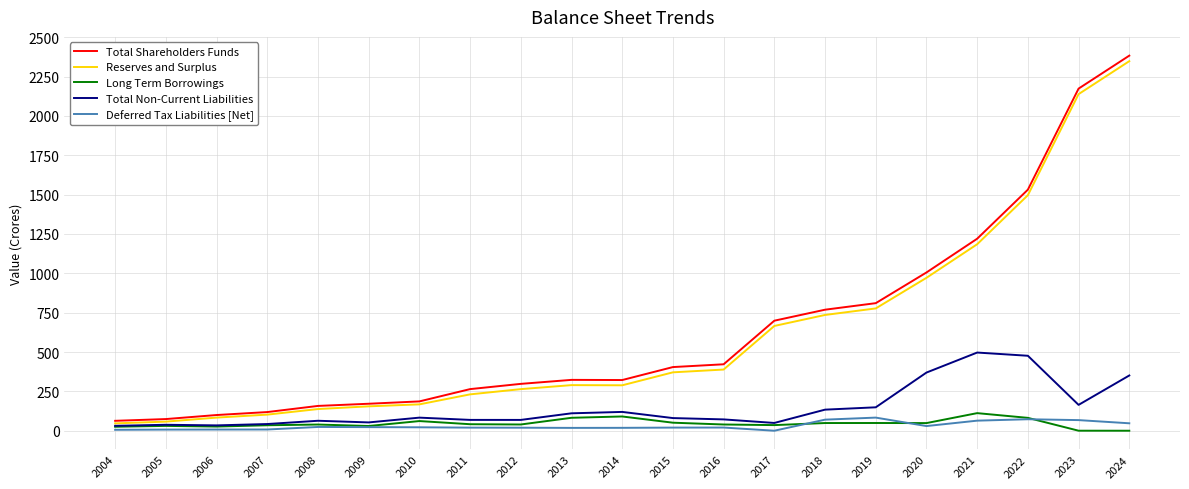

True or false: Total Shareholders Funds and Deferred Tax Liabilities [Net] intersect in this chart.

False